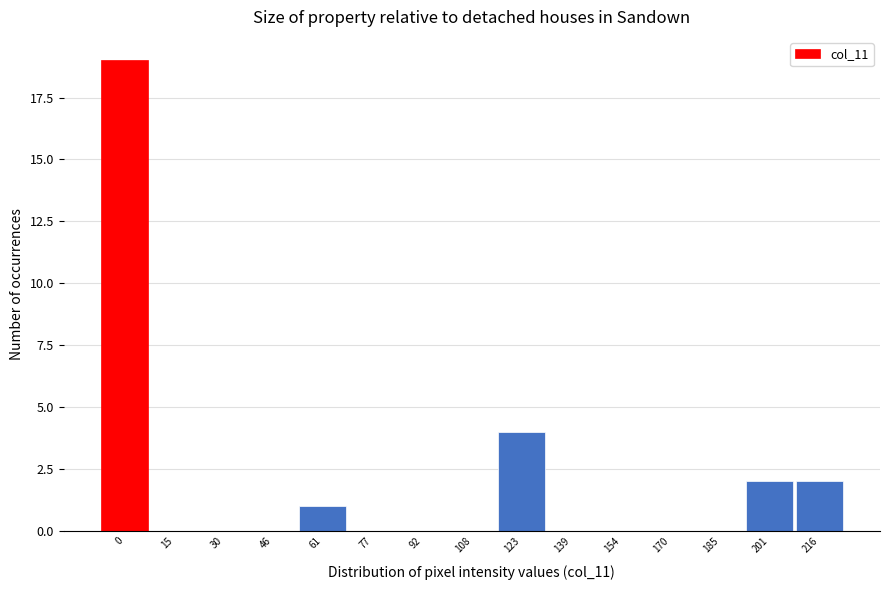

Reading left to right, extract all data points from this chart.

0=19	15=0	30=0	46=0	61=1	77=0	92=0	108=0	123=4	139=0	154=0	170=0	185=0	201=2	216=2